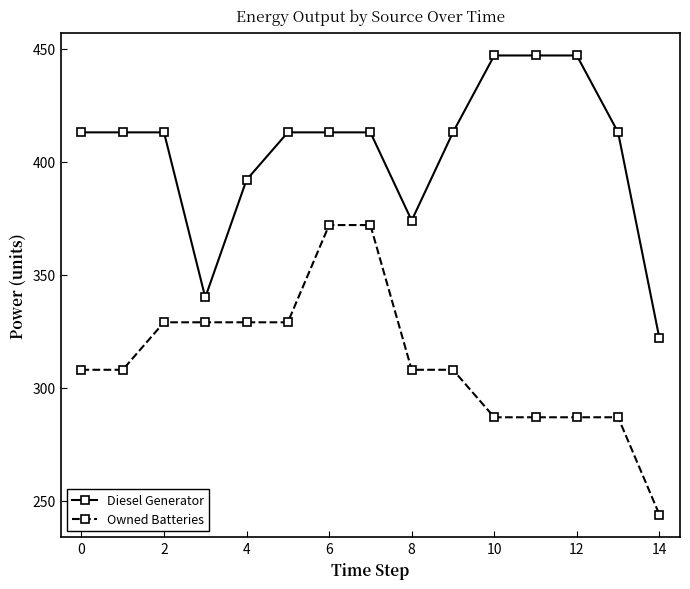

True or false: Owned Batteries and Diesel Generator cross at least once.

False